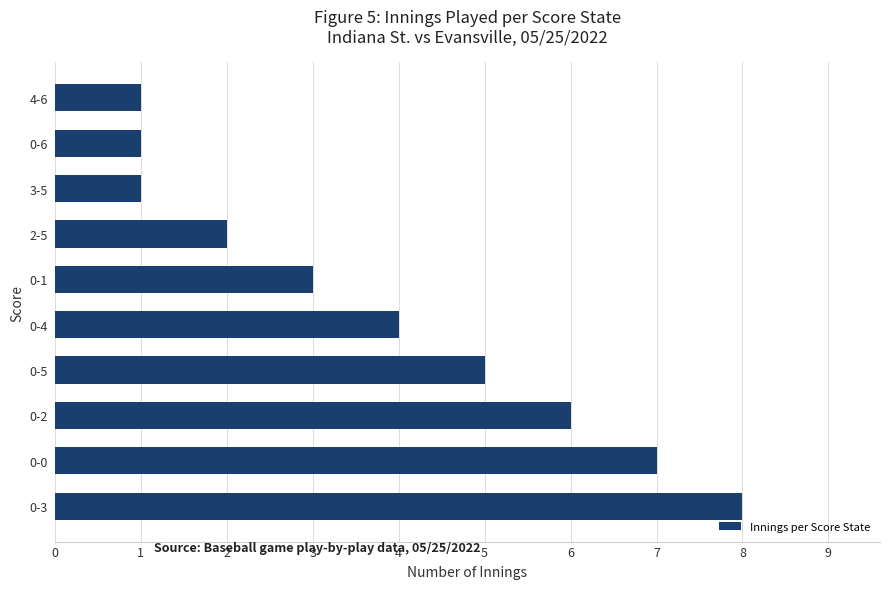

What is the minimum value shown in the chart?

1